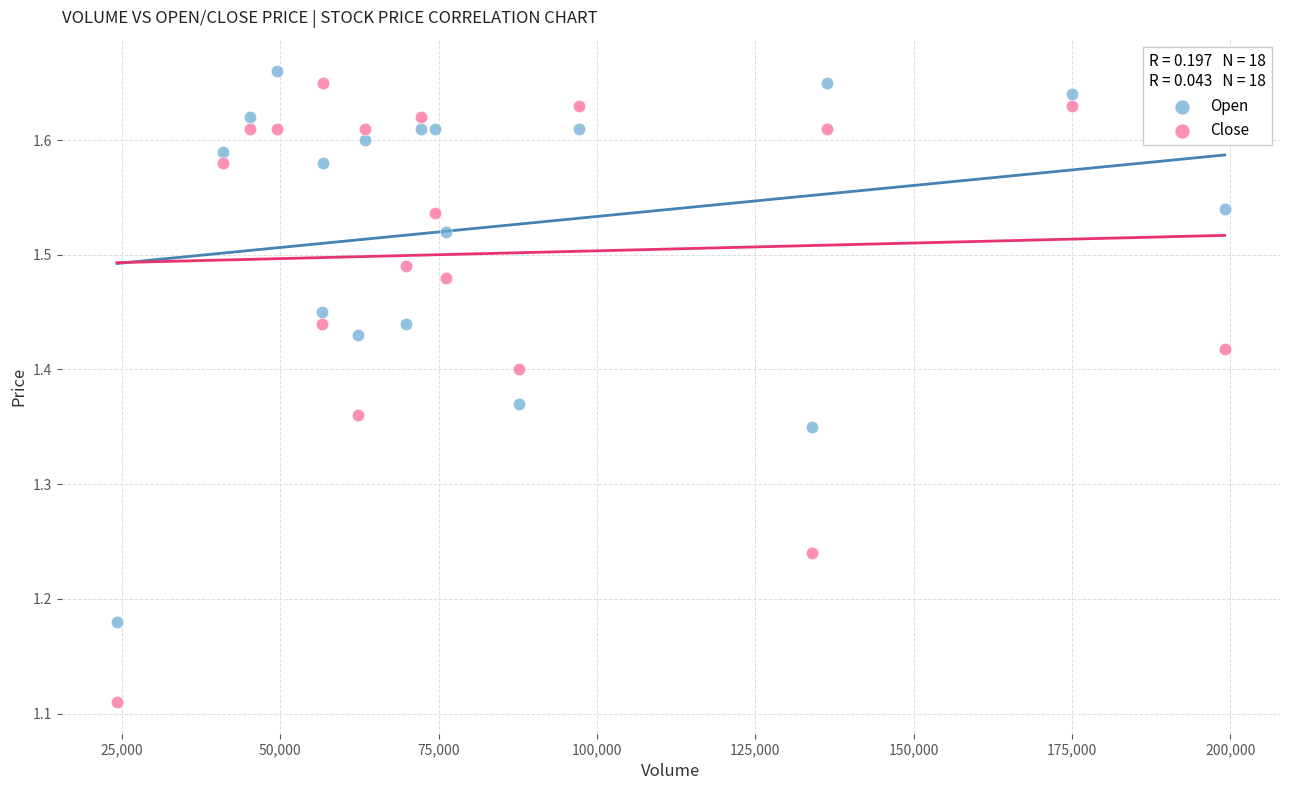

Across all data points, what is the range of X values (max minus min)?

174900.0